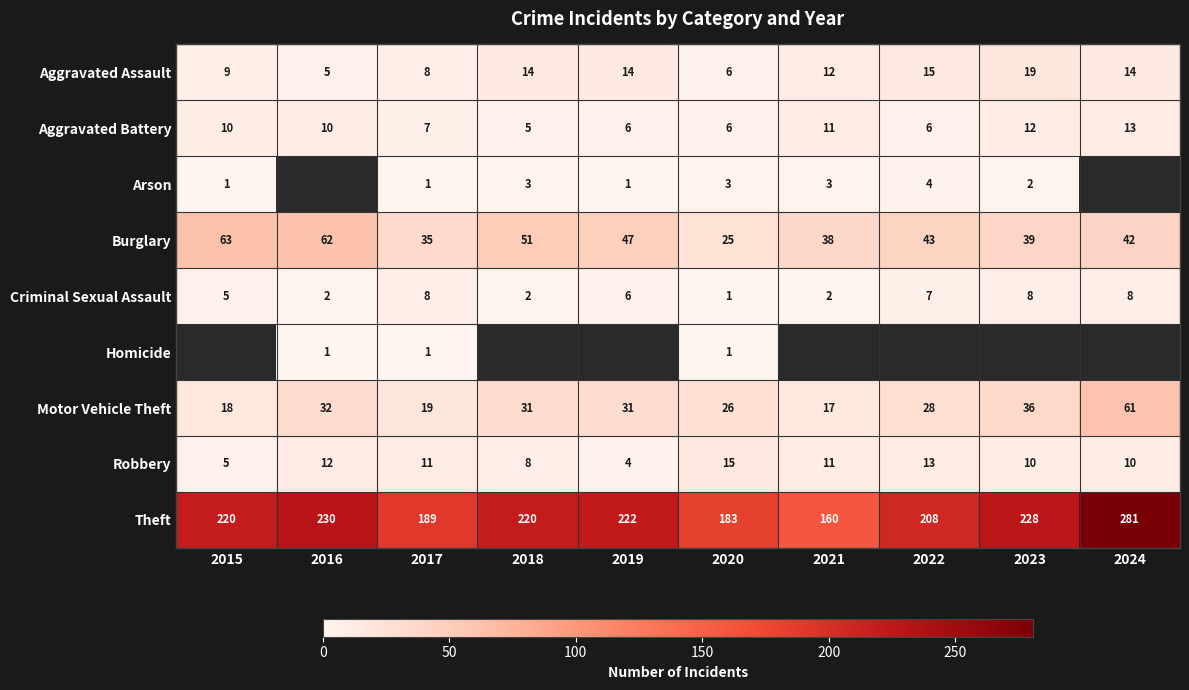

What is the spread (max minus min) of values at 2020?

182